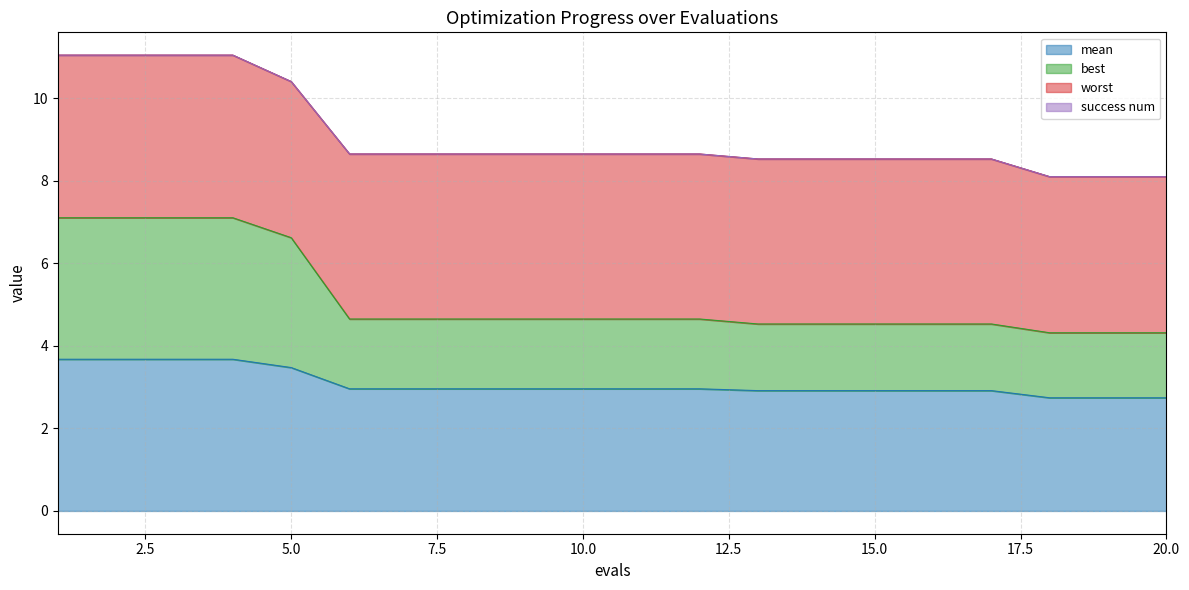

The value of best at 9 is 4.7. True or false?

True